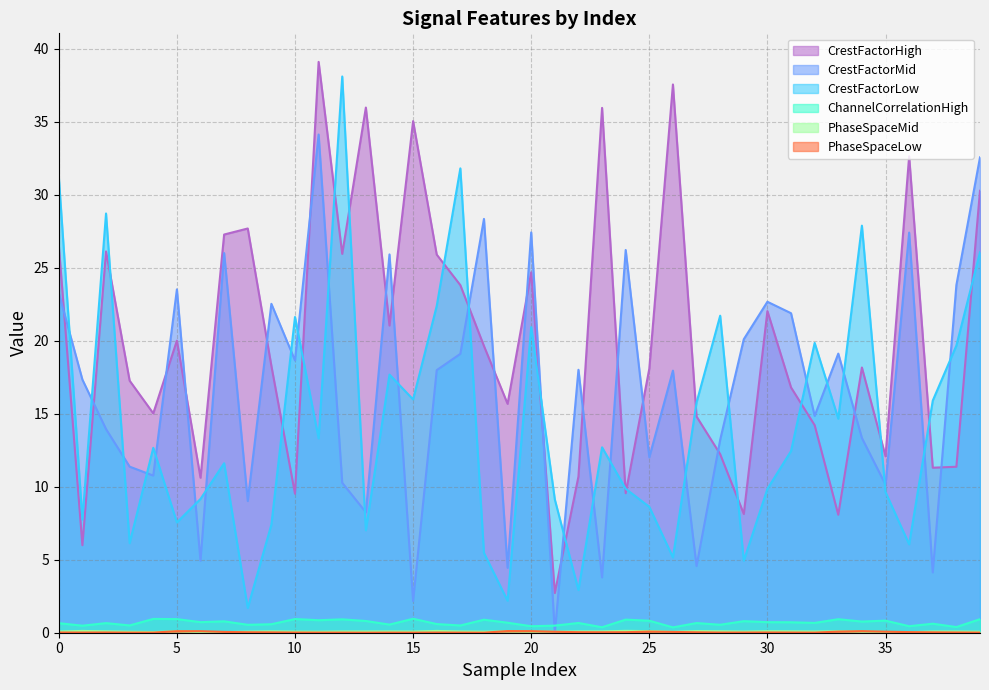

Count the number of categories in the chart.

40